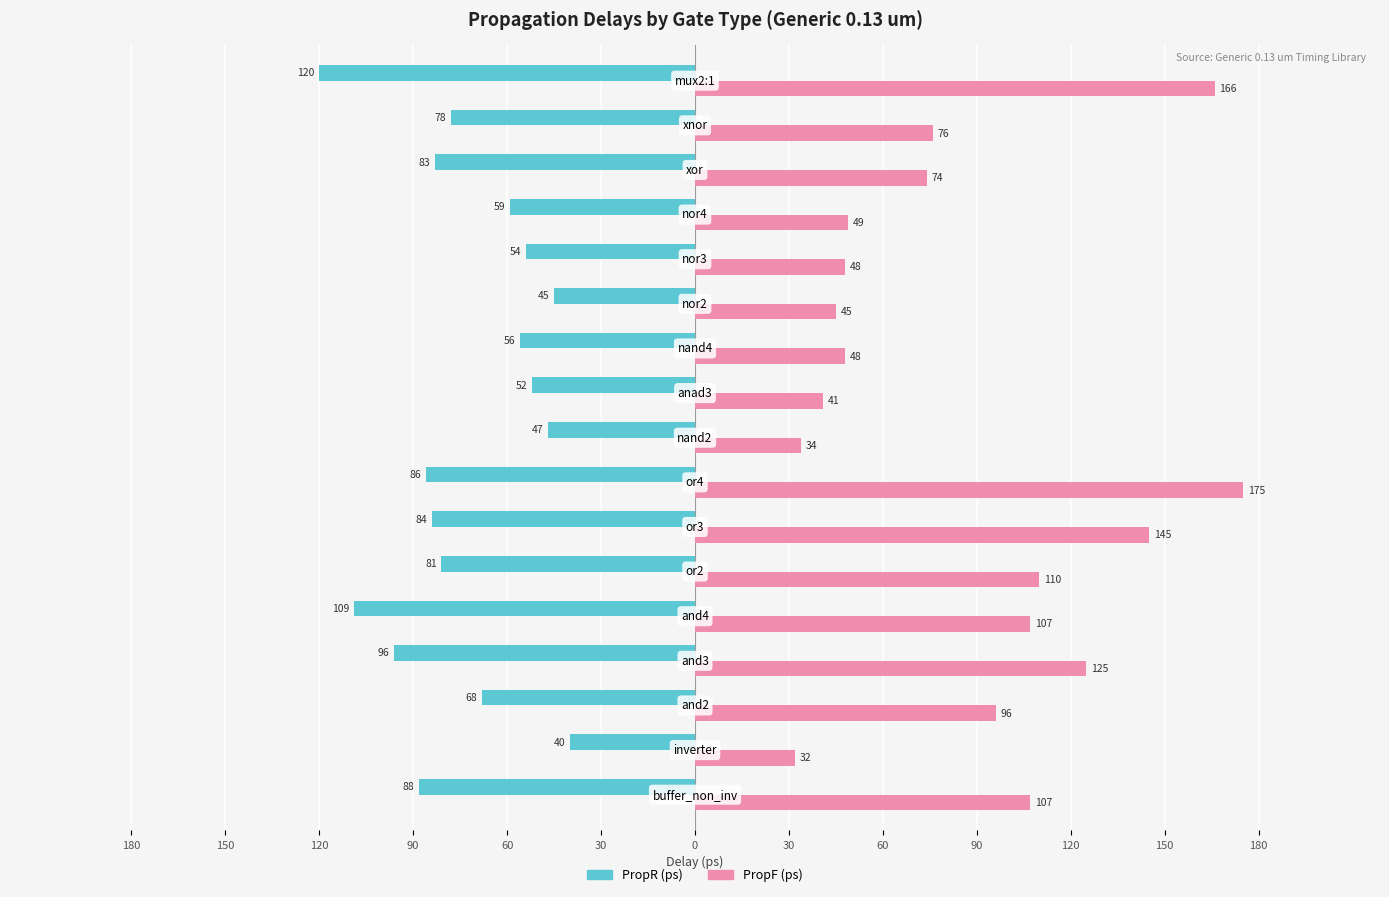

What are all the series names shown in the legend?

PropR (ps), PropF (ps)